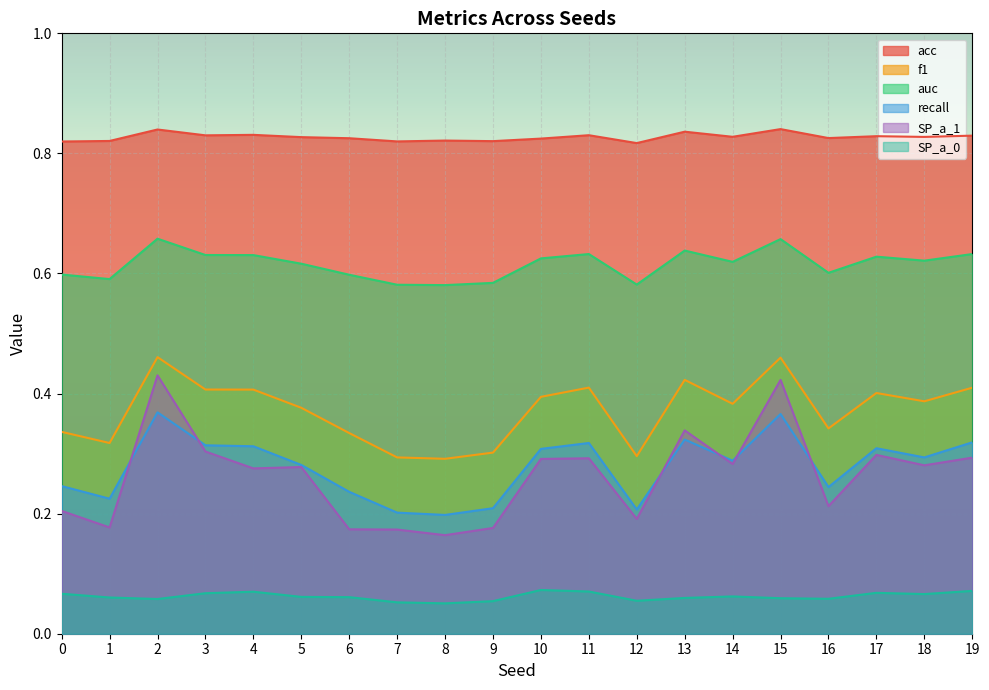

What is the value of the acc point at the 11th from the left?

0.8